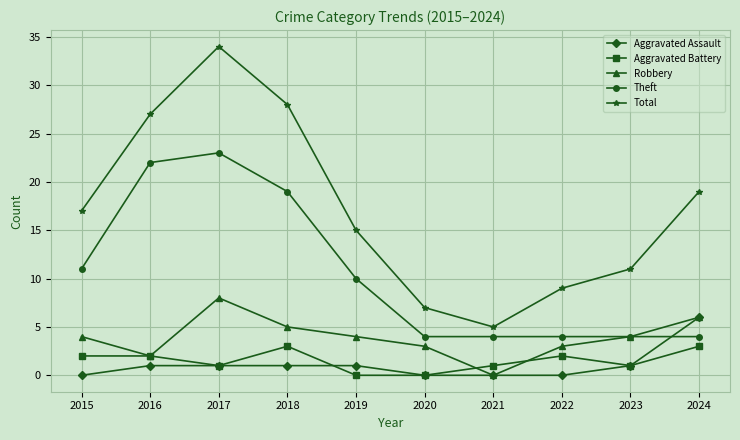

Which series changed the most between 2018 and 2022?

Total